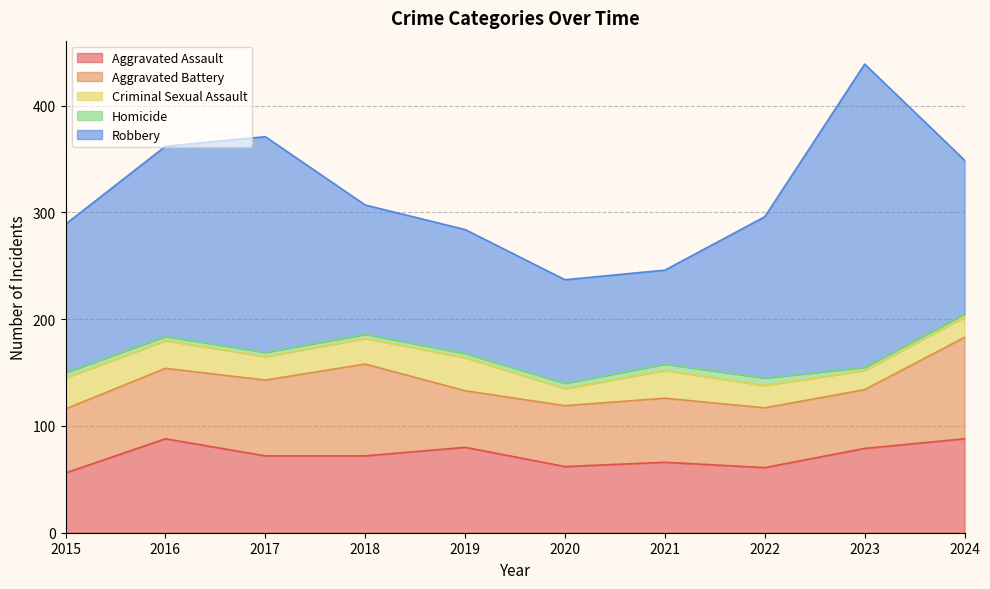

What is the greatest value displayed?

284